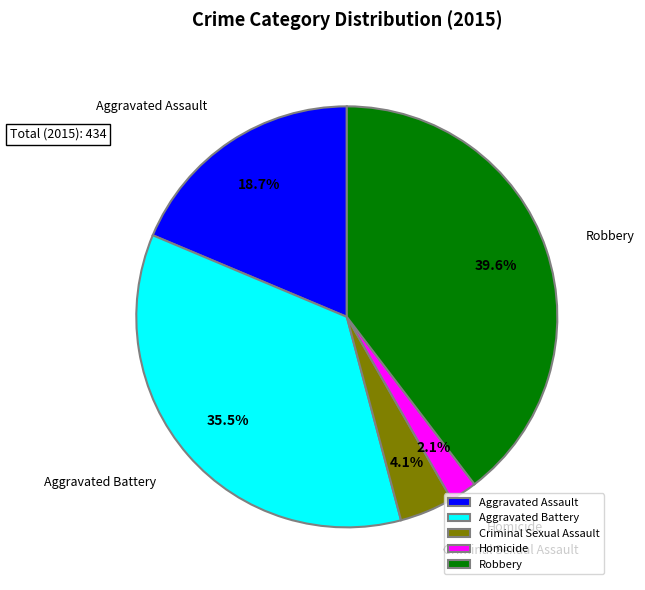

What is the largest slice in the pie chart?

Robbery